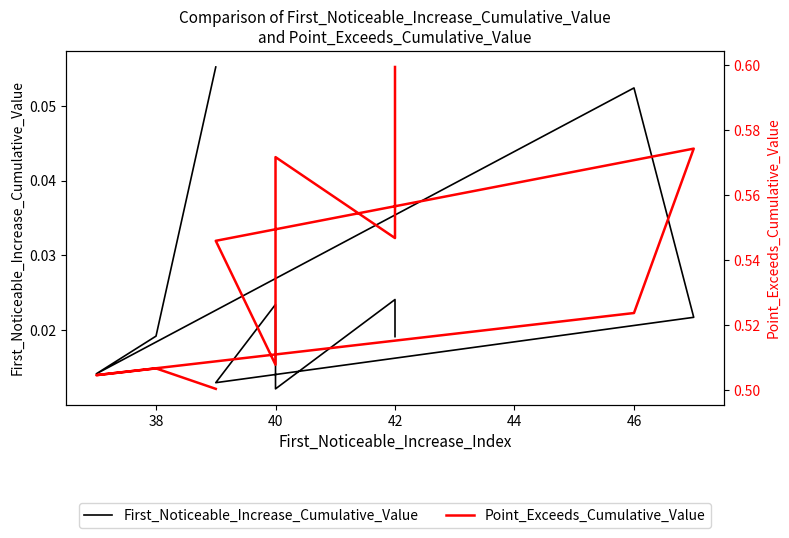

The Point_Exceeds_Cumulative_Value series shows 0.3 at 44. True or false?

False